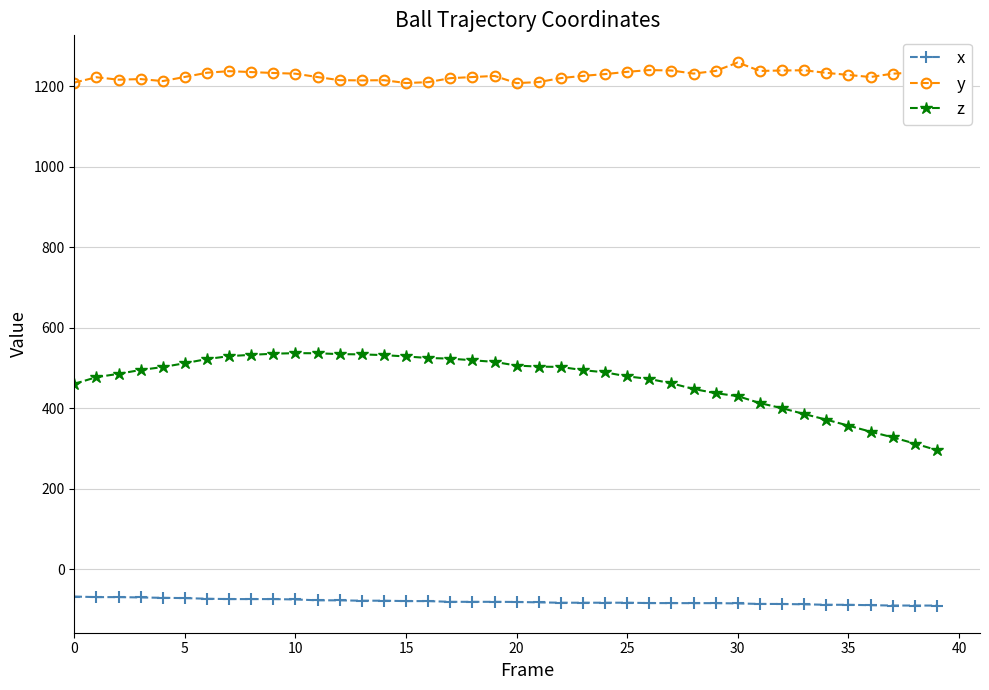

Does the chart display data point markers on the line(s)?

Yes